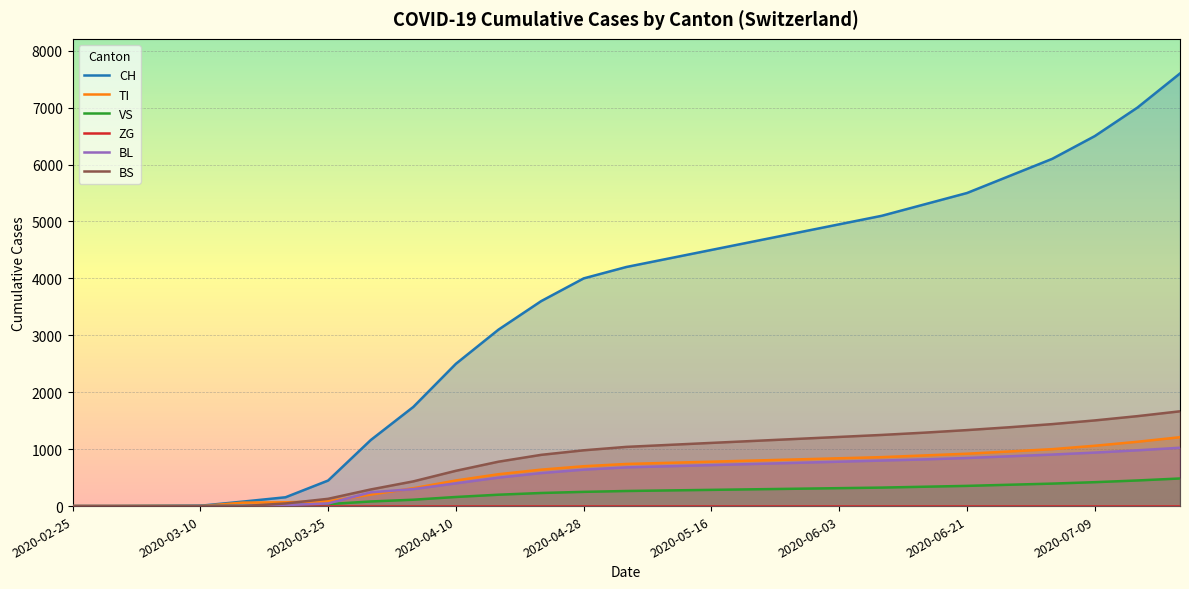

What are all the series names shown in the legend?

CH, TI, VS, ZG, BL, BS